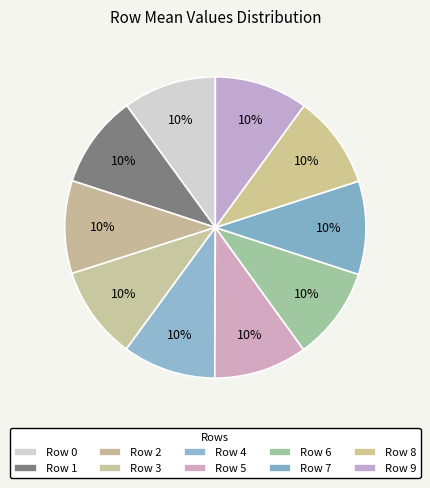

What percentage do Row 7 and Row 1 together represent?

20.0%